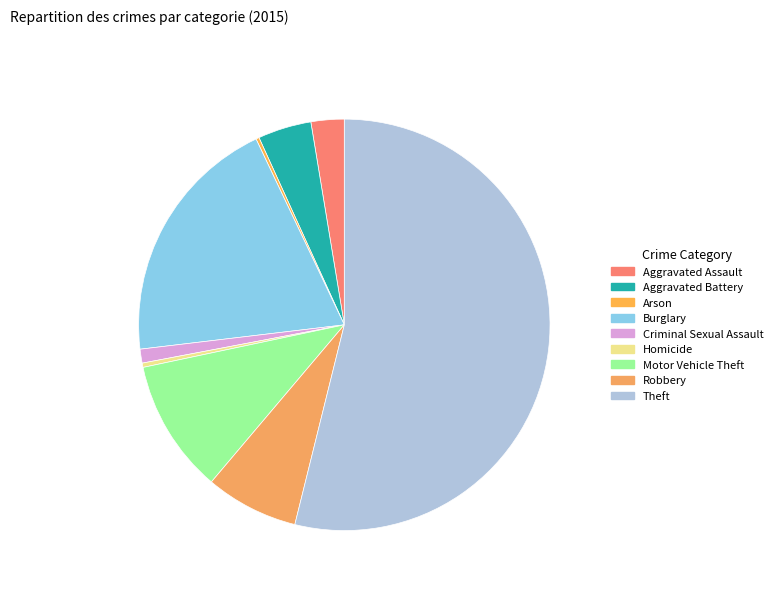

To the nearest percent, what is the difference between the largest and smallest slice percentages?

54%